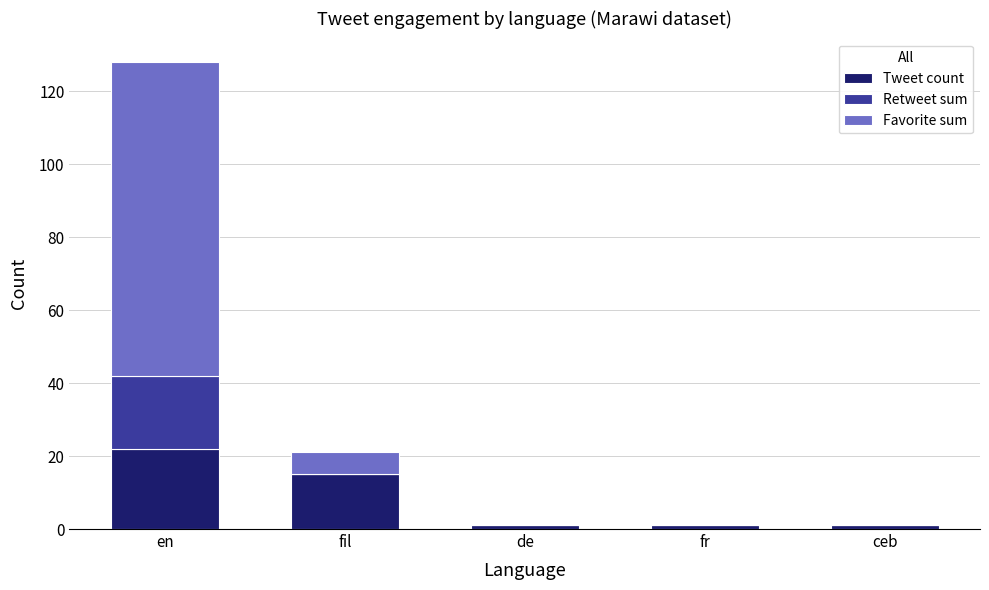

True or false: Tweet count has a value of 22 at en.

True